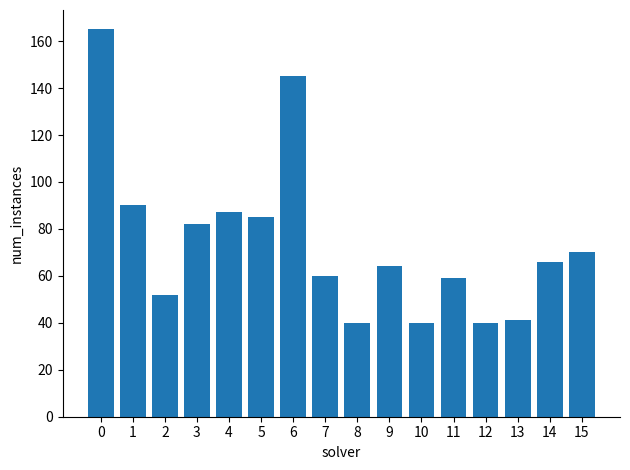

True or false: the data shows 18 at 8.

False